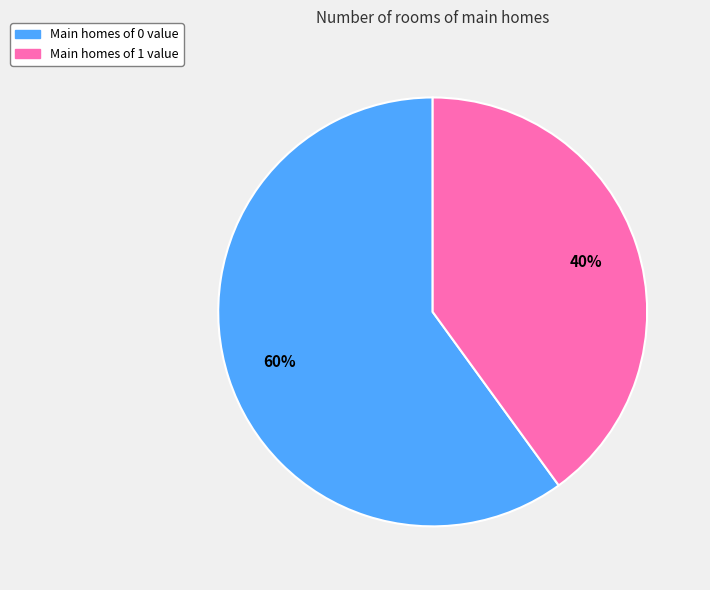

To the nearest percent, what portion does Main homes of 0 value represent?

60%